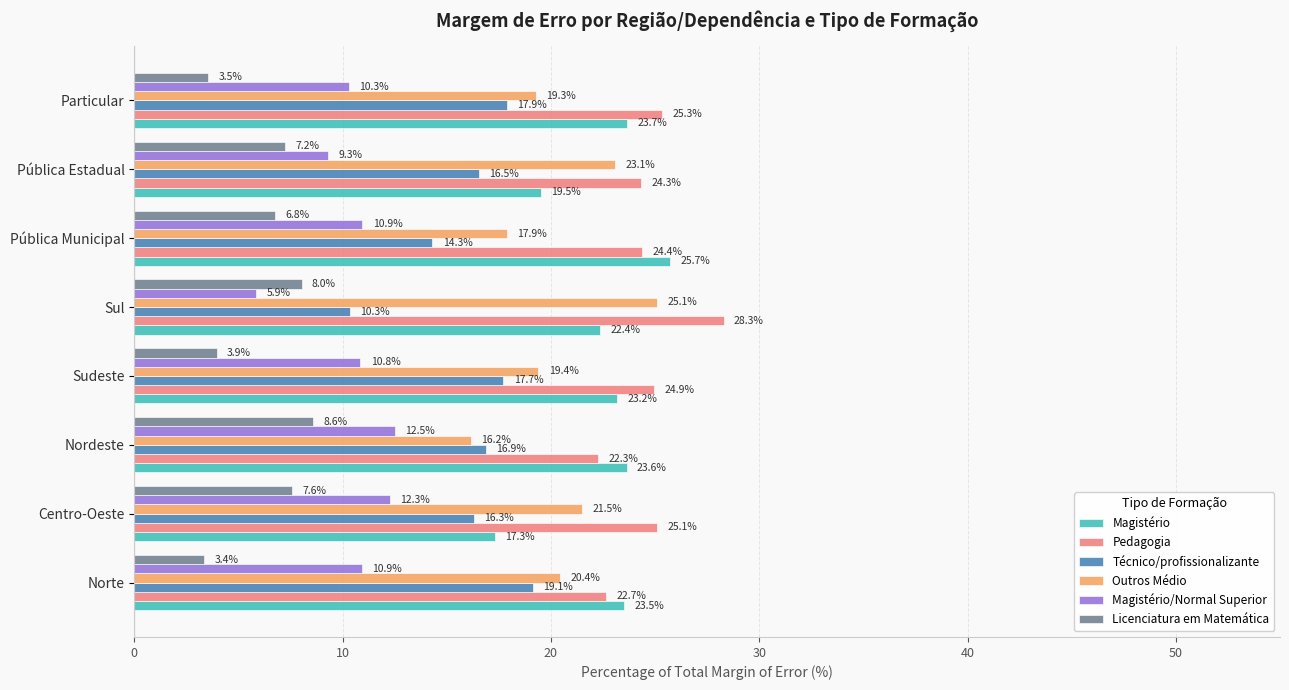

List the labels in order of Magistério value, smallest first.

Centro-Oeste, Pública Estadual, Sul, Sudeste, Norte, Nordeste, Particular, Pública Municipal